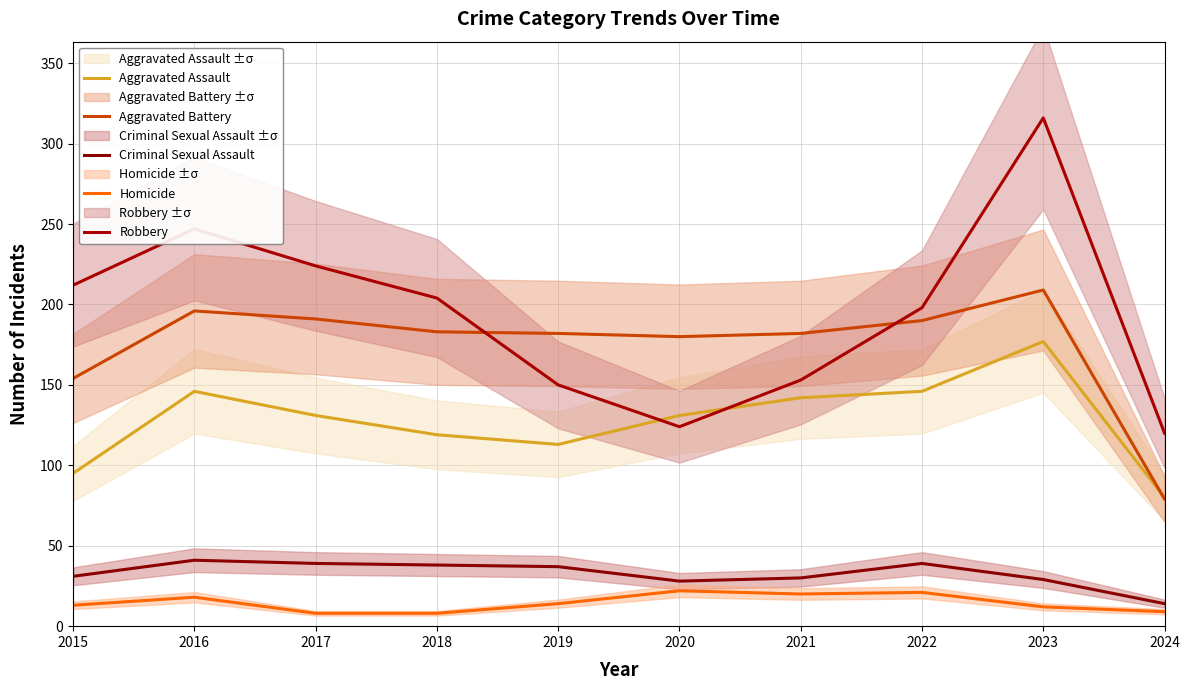

How many lines are shown in the chart?

5